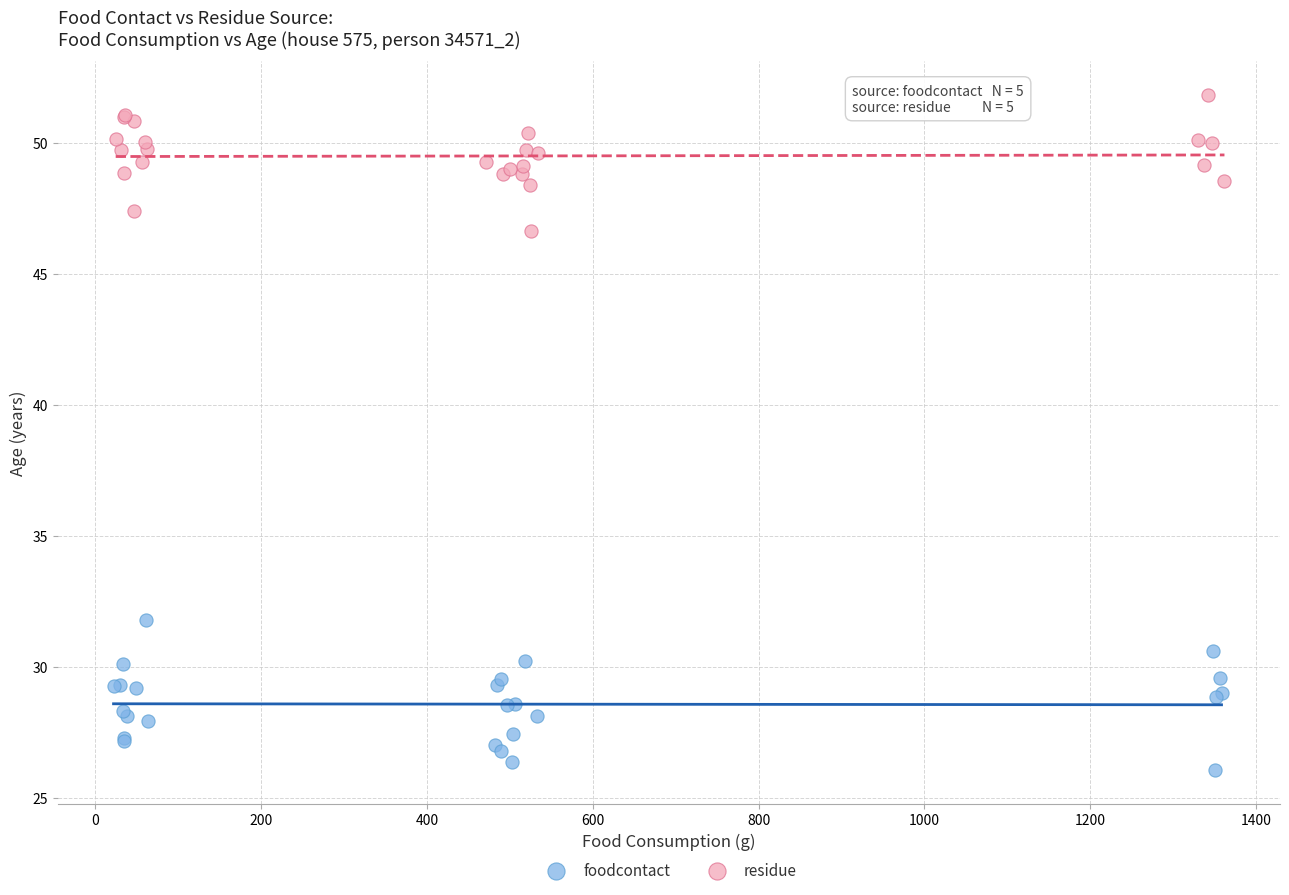

Which series contains the highest Y value?

residue